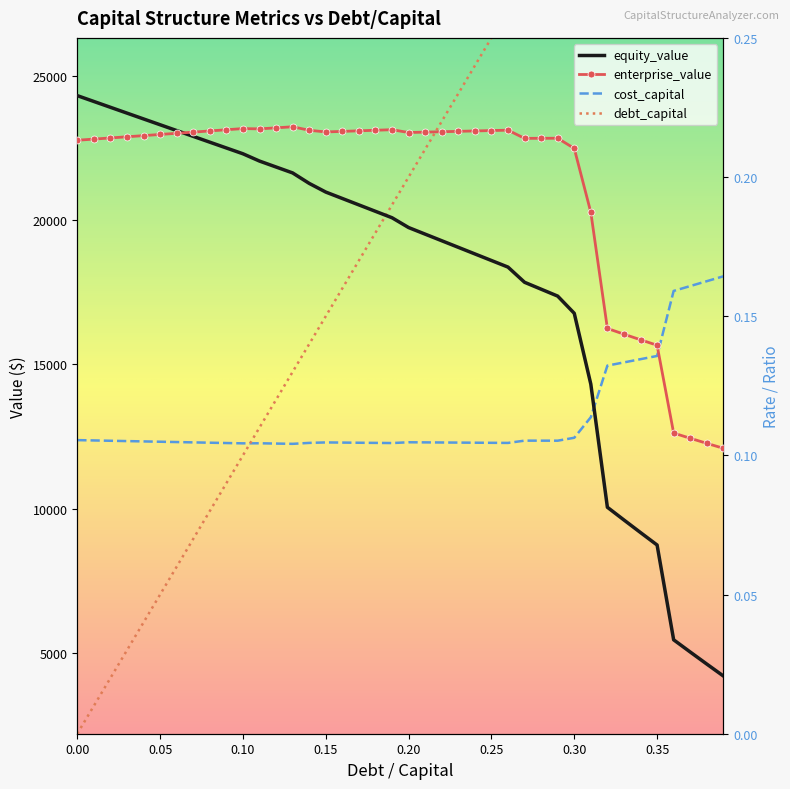

What is the approximate value of debt_capital at 0.34?

0.3